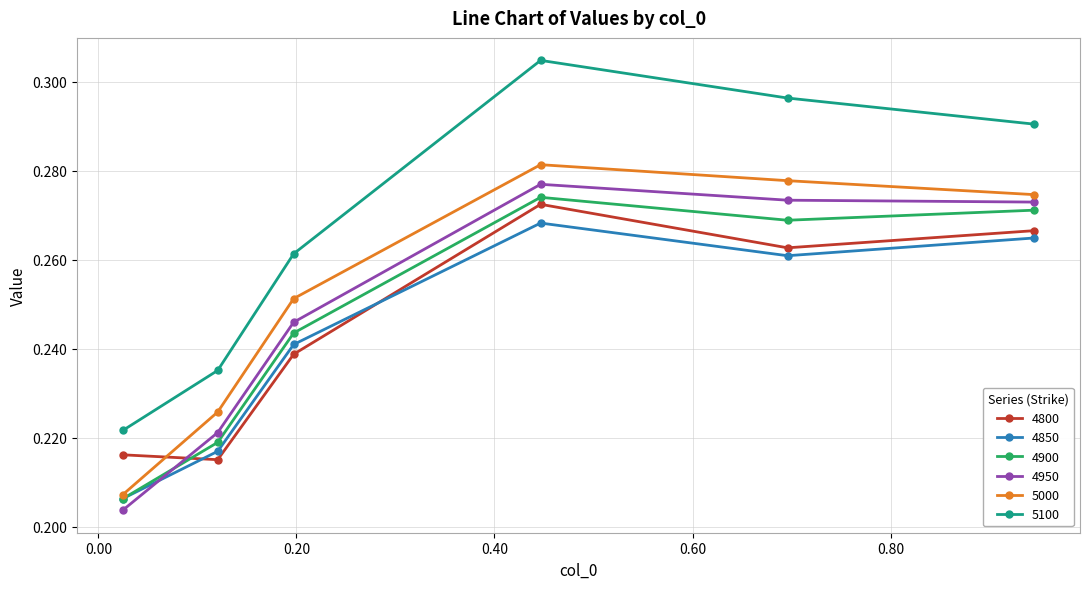

True or false: 5100 and 4900 cross at least once.

False